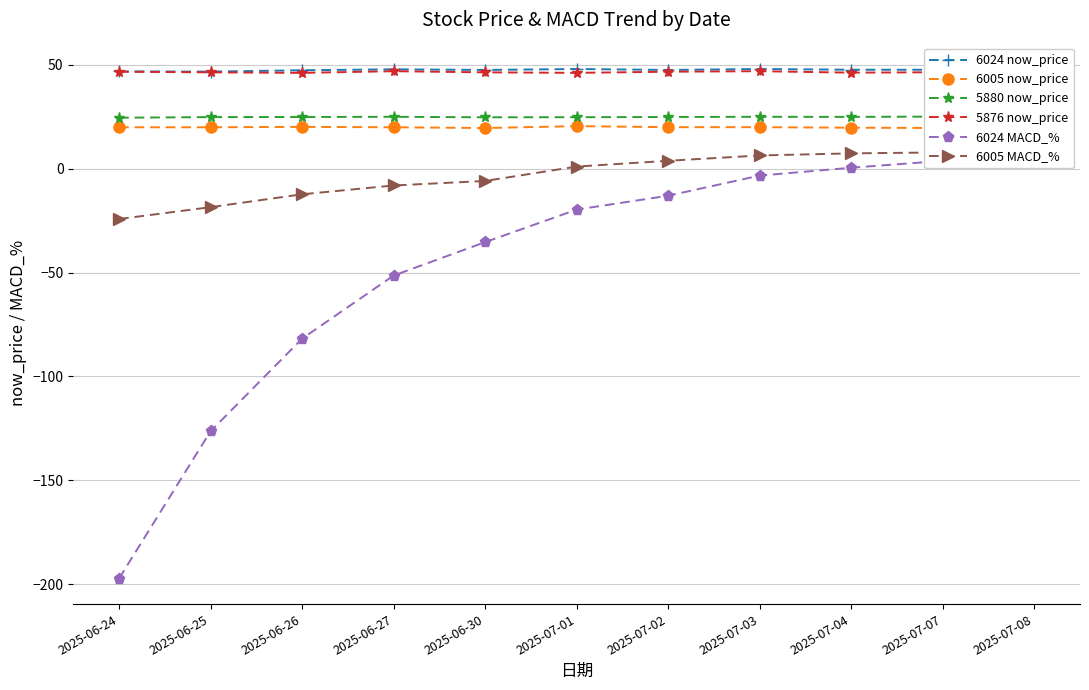

What is the minimum value shown in the chart?

-197.3